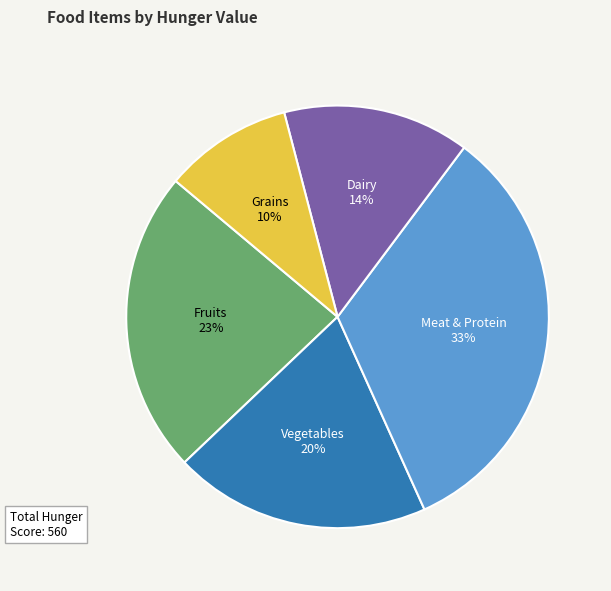

To the nearest percent, what is the difference between the largest and smallest slice percentages?

23%